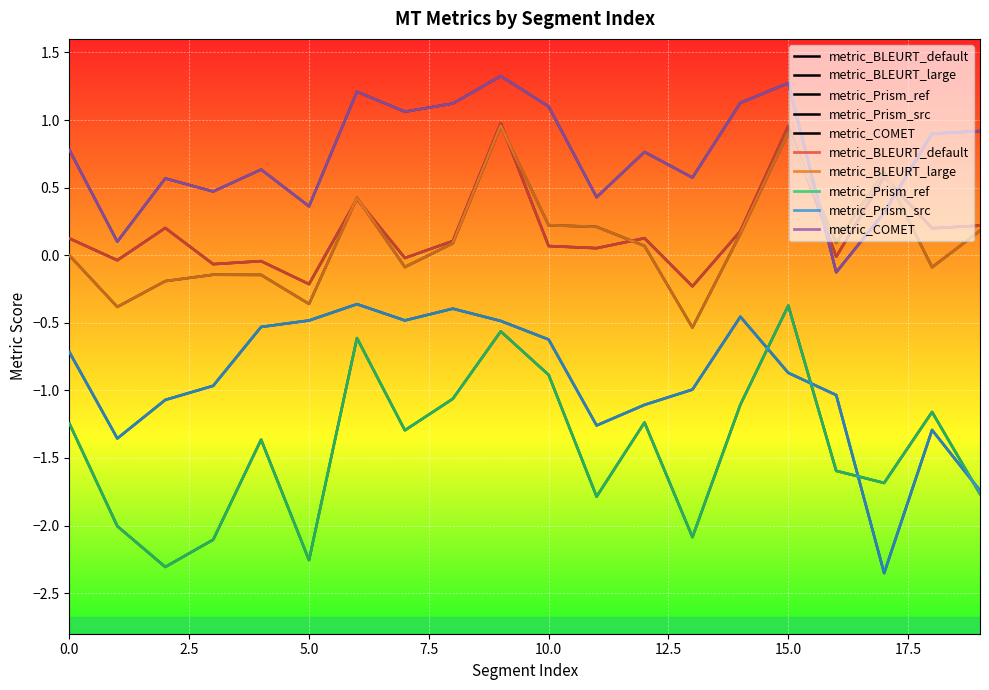

At which category does the chart reach its peak across all series?

9